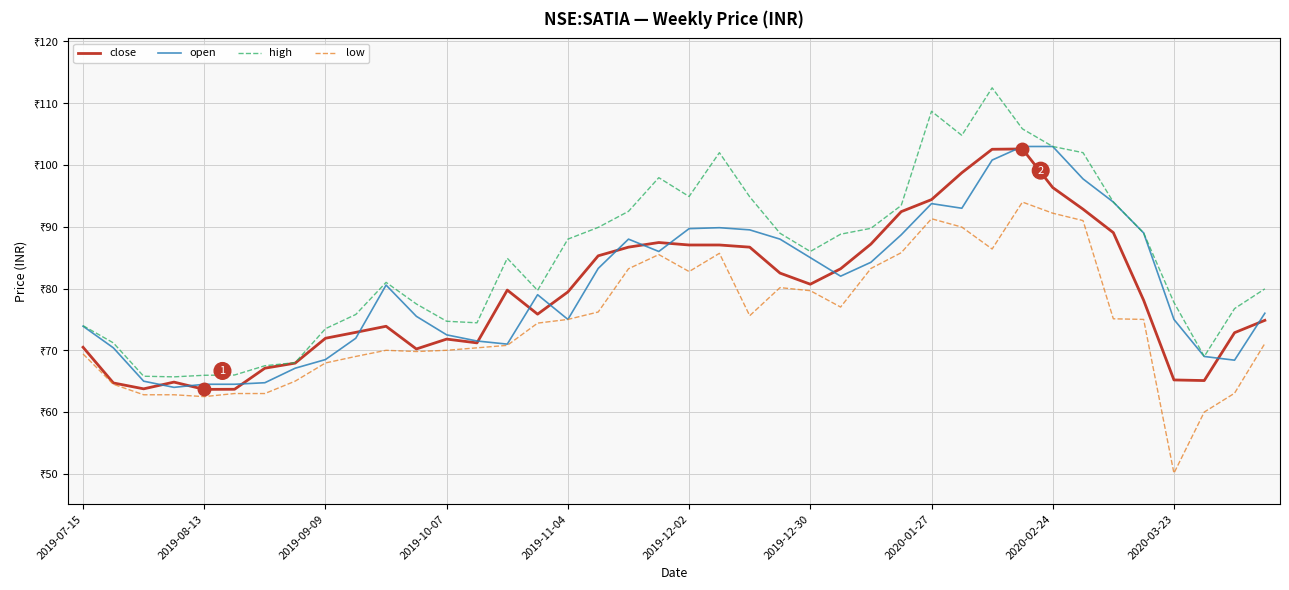

Does the chart display data point markers on the line(s)?

No